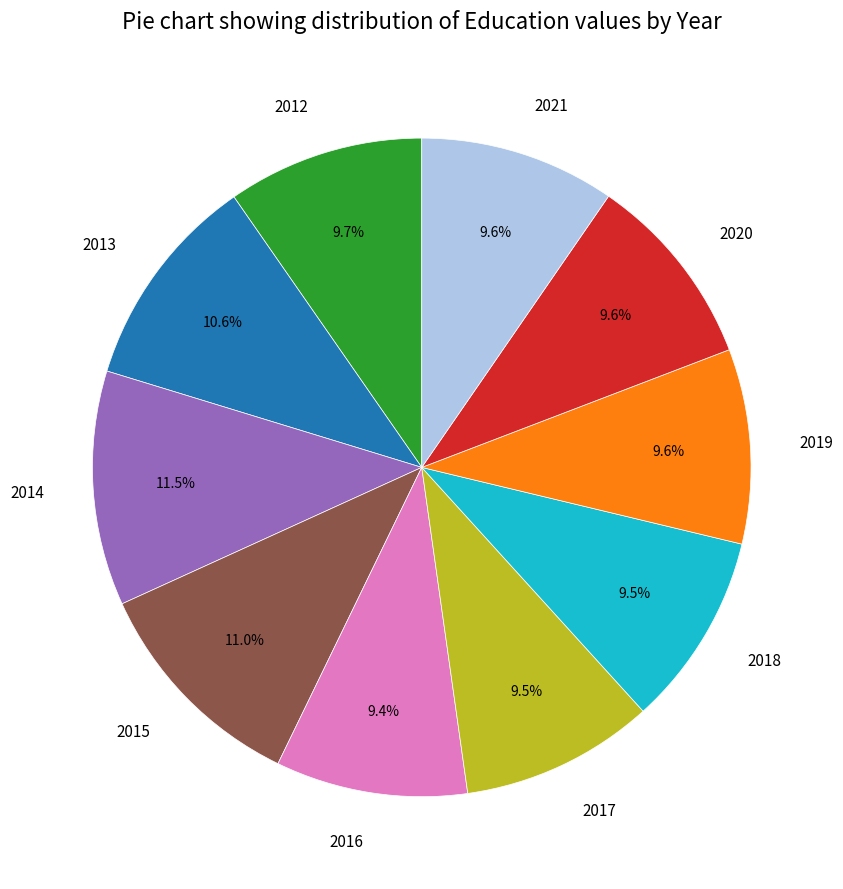

Is there any slice that represents more than half of the pie?

No